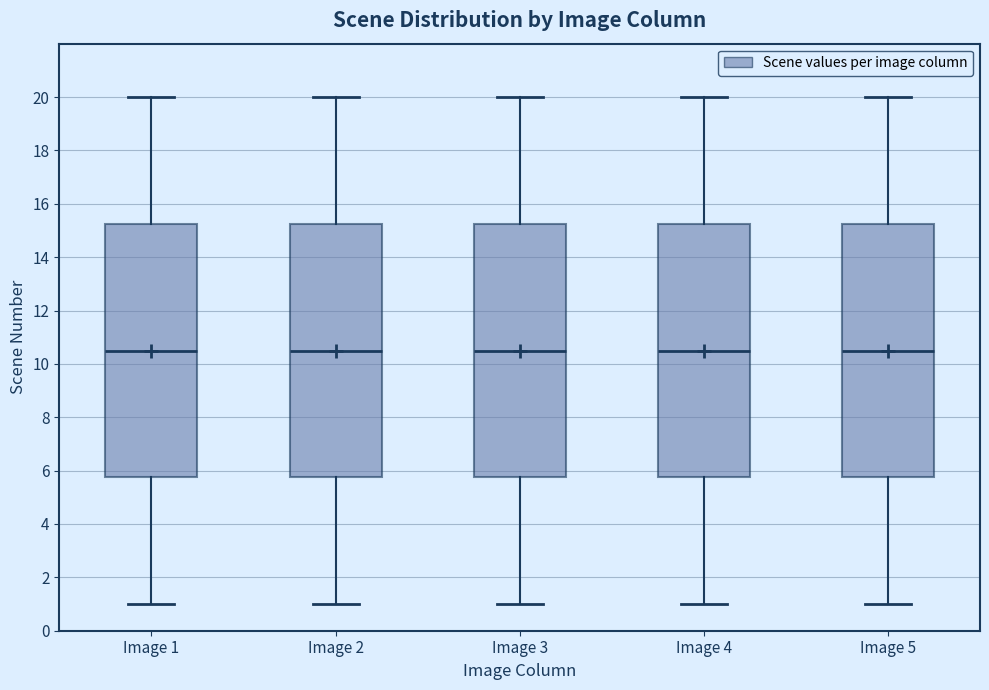

Where is the upper edge of the box for Image 2 on the y-axis? The values are not printed on the chart, so give them approximately, as read against the axis.

15.2